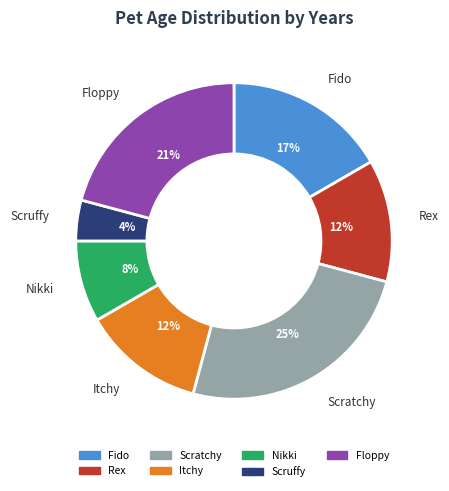

What is the ratio of the value at Nikki to the value at Rex?

0.7